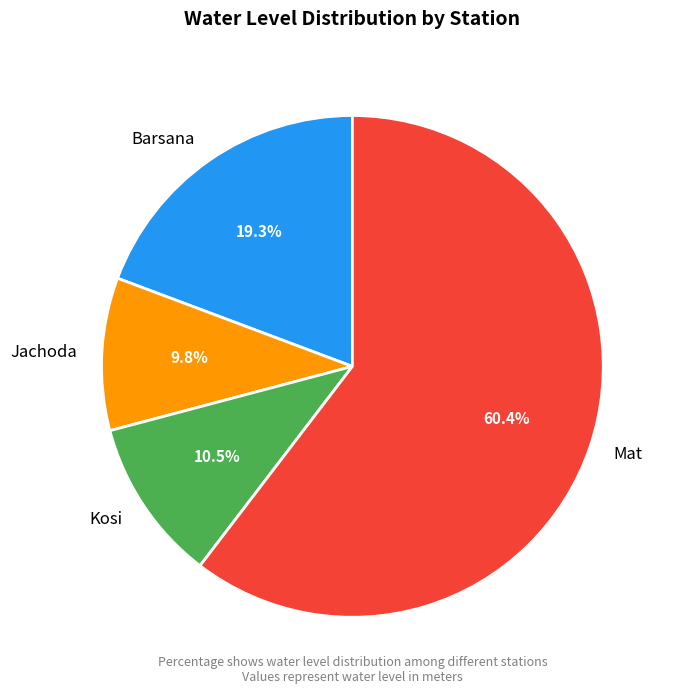

What is the total percentage of Kosi and Mat?

70.9%